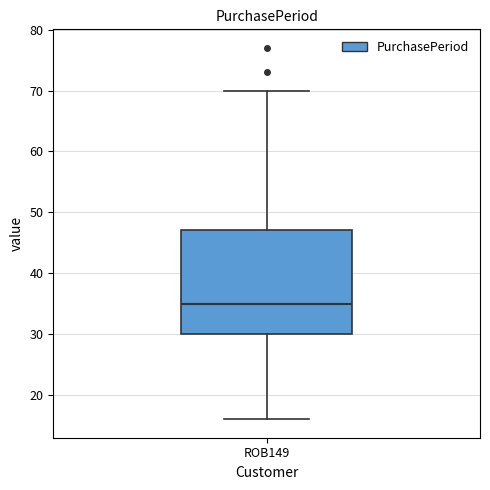

Read this box plot against the y-axis: the position of the median line, the range covered by the box, and the ends of both whiskers. The values are not printed on the chart, so give them approximately, as read against the axis.

median 35, box 30 to 47, whiskers 16 to 70